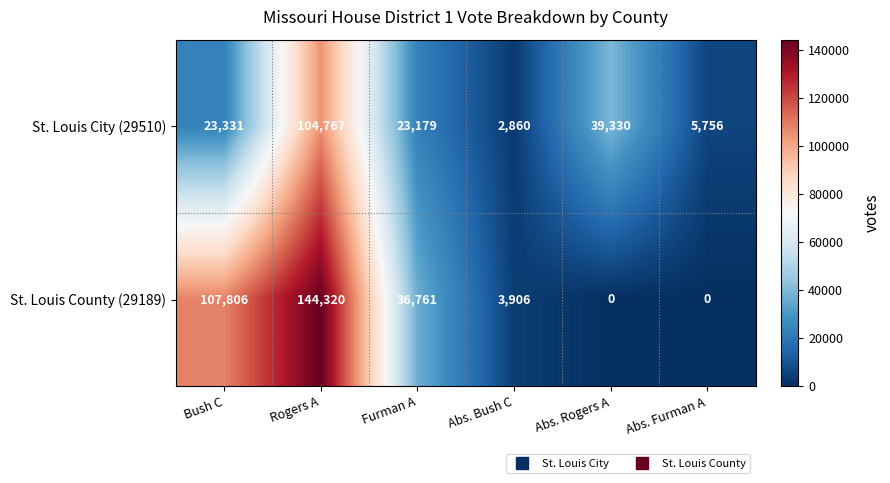

What is the spread (max minus min) of values at Furman A?

13582